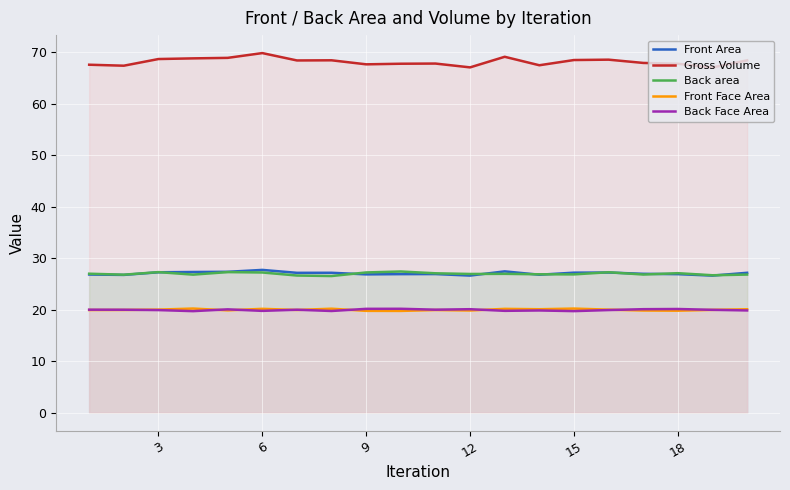

True or false: Front Face Area and Back area cross at least once.

False